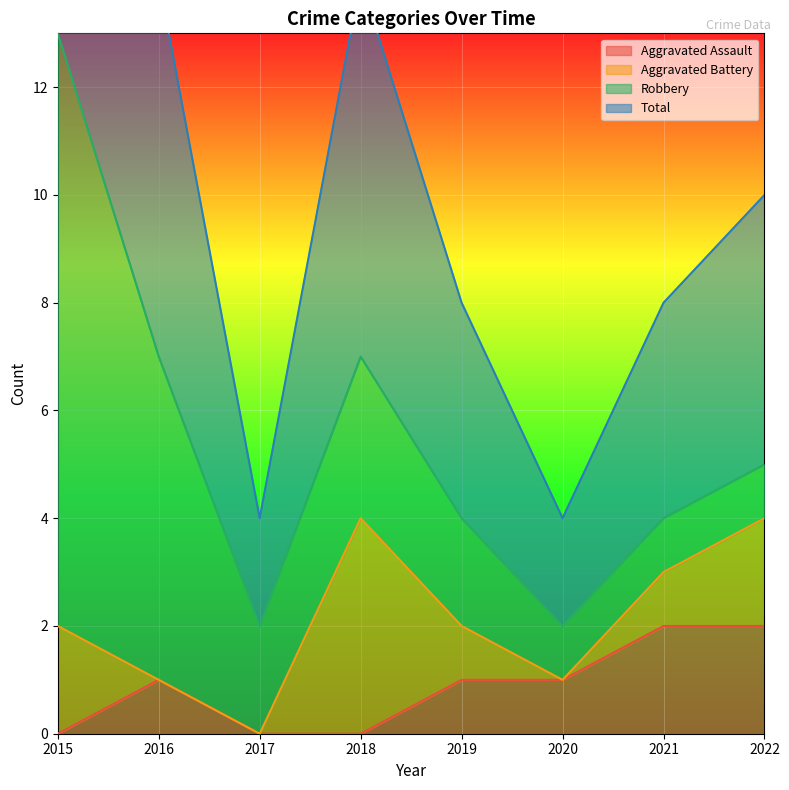

The value of Aggravated Assault at 2015 is 0. True or false?

True